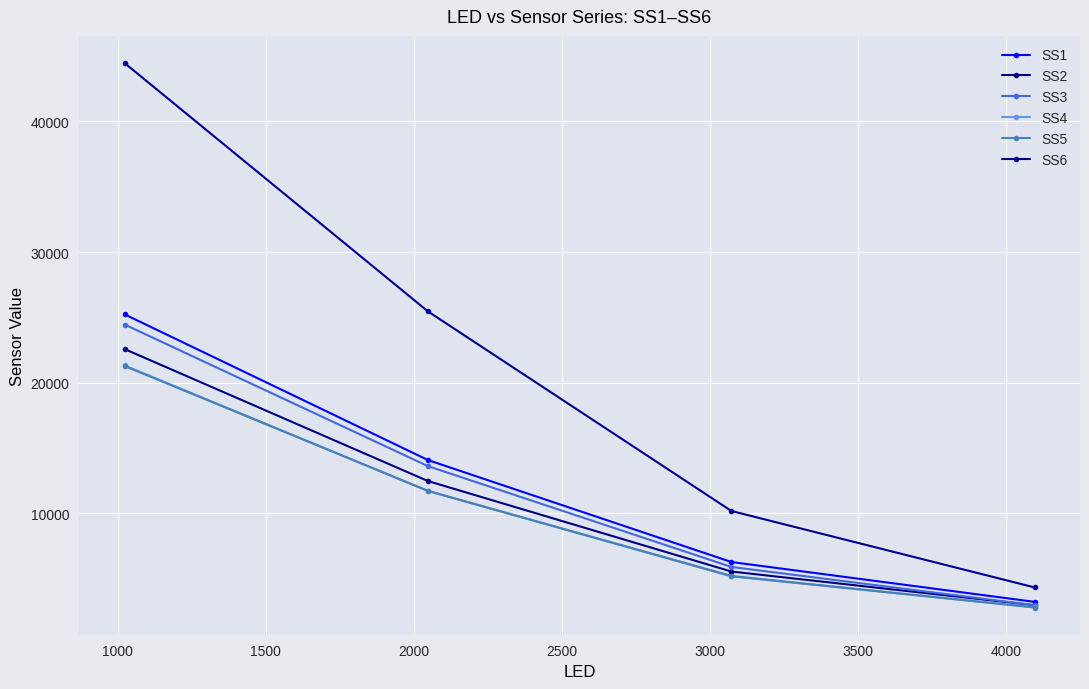

How many values in the SS2 series are below 12470?

2